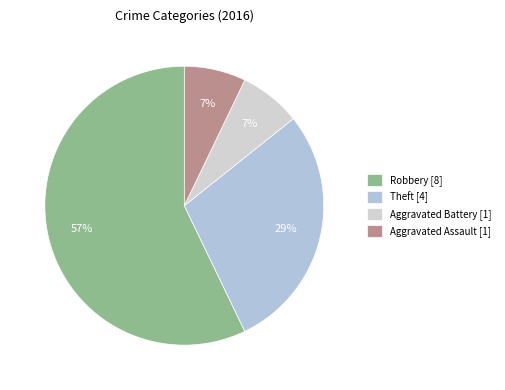

Is there any slice that represents more than half of the pie?

Yes